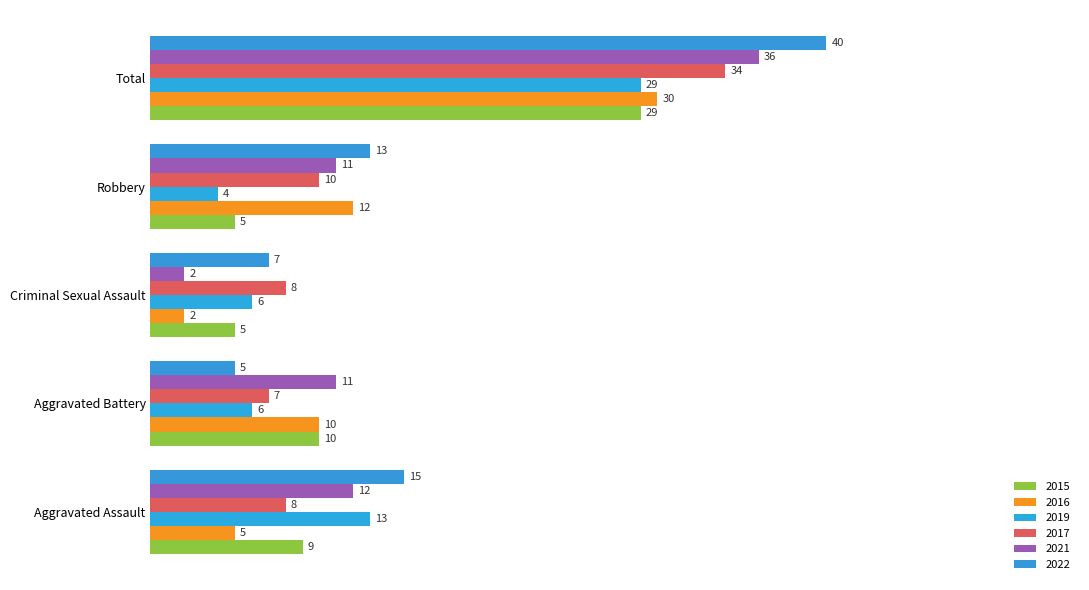

At which category is the sum across all series the highest?

Total